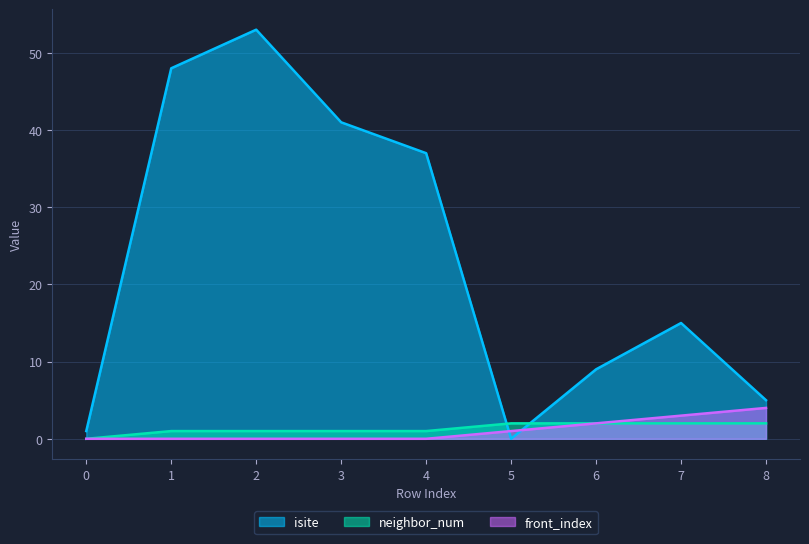

What is the sum of the neighbor_num values at 2 and 1?

2